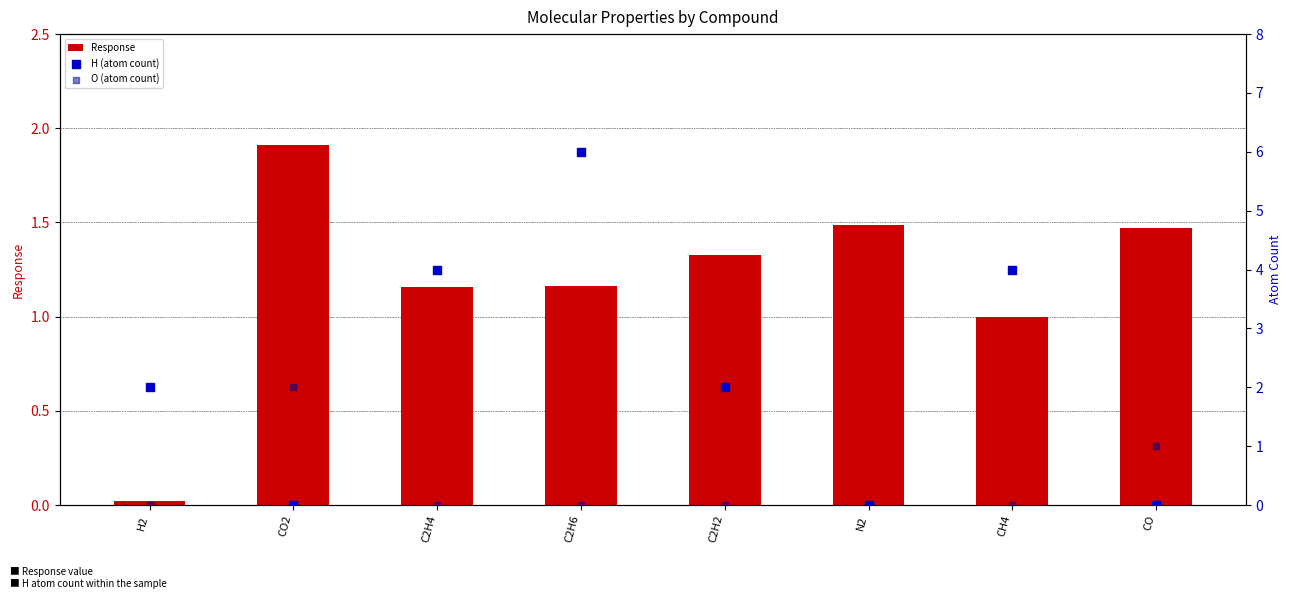

At which category is the sum across all series the highest?

C2H6